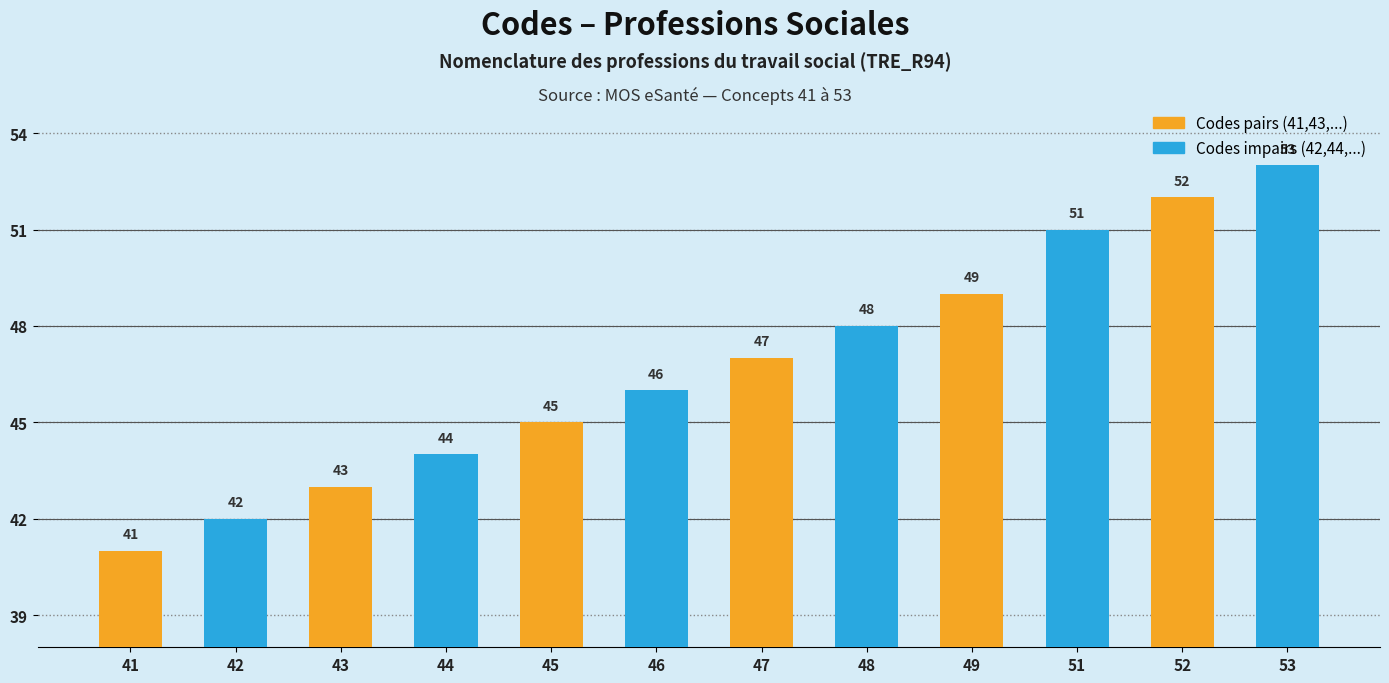

What is the value of the 12th bar from the left?

53